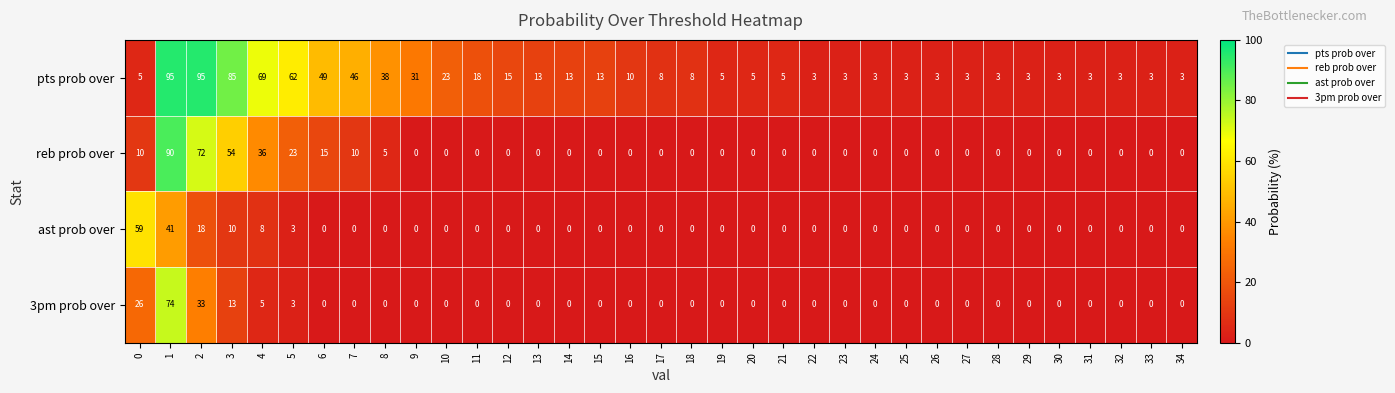

What is the total value across all series at 10?

23